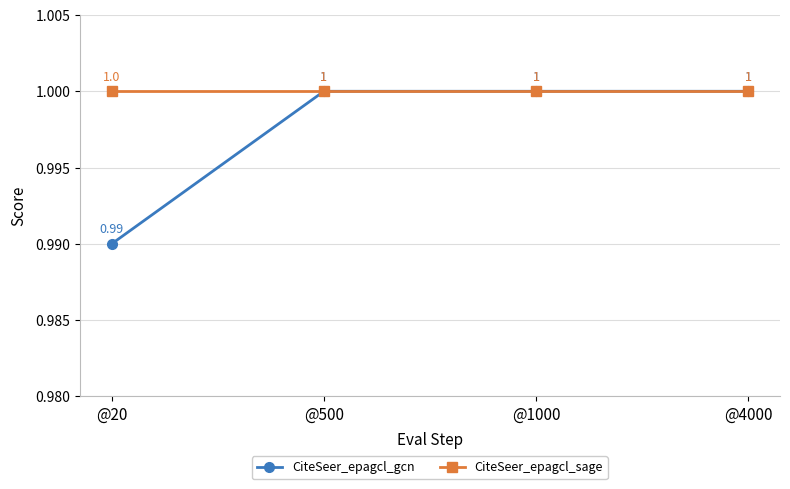

Count the number of categories in the chart.

4